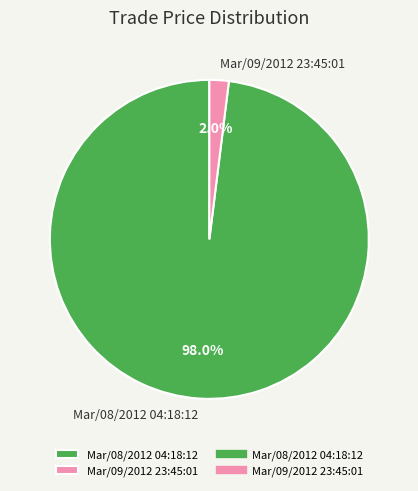

Does any single category account for the majority?

Yes